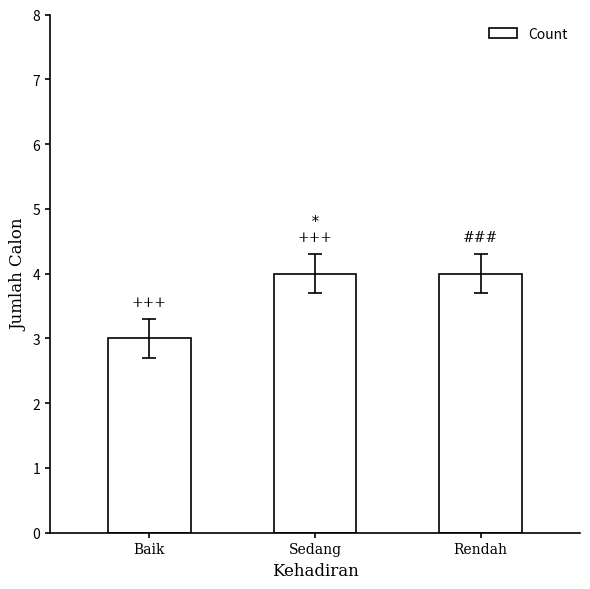

How many values are below 4?

1